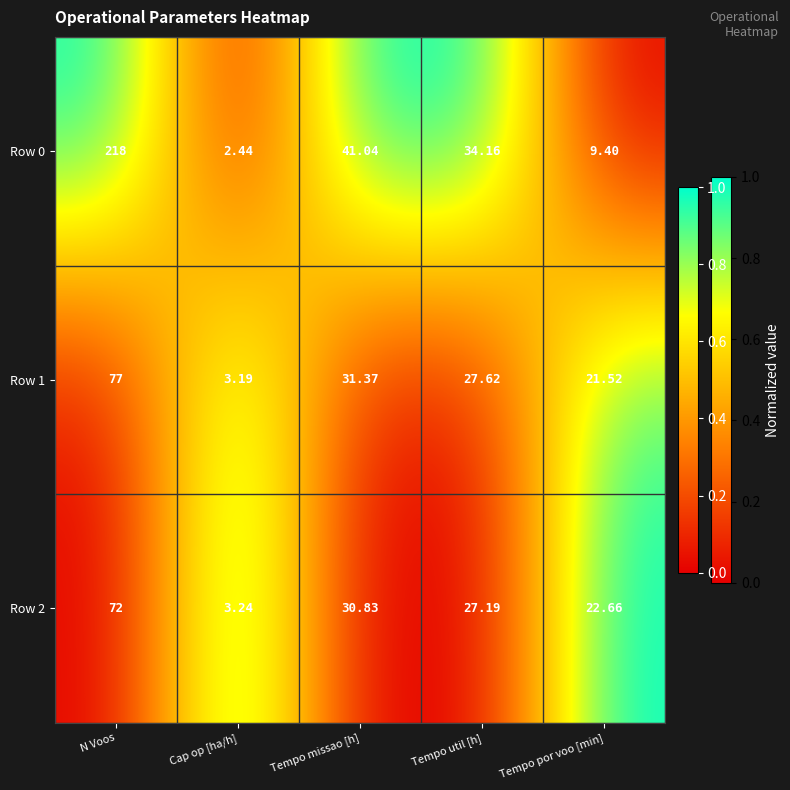

At which label does Row 1 reach its peak?

N Voos